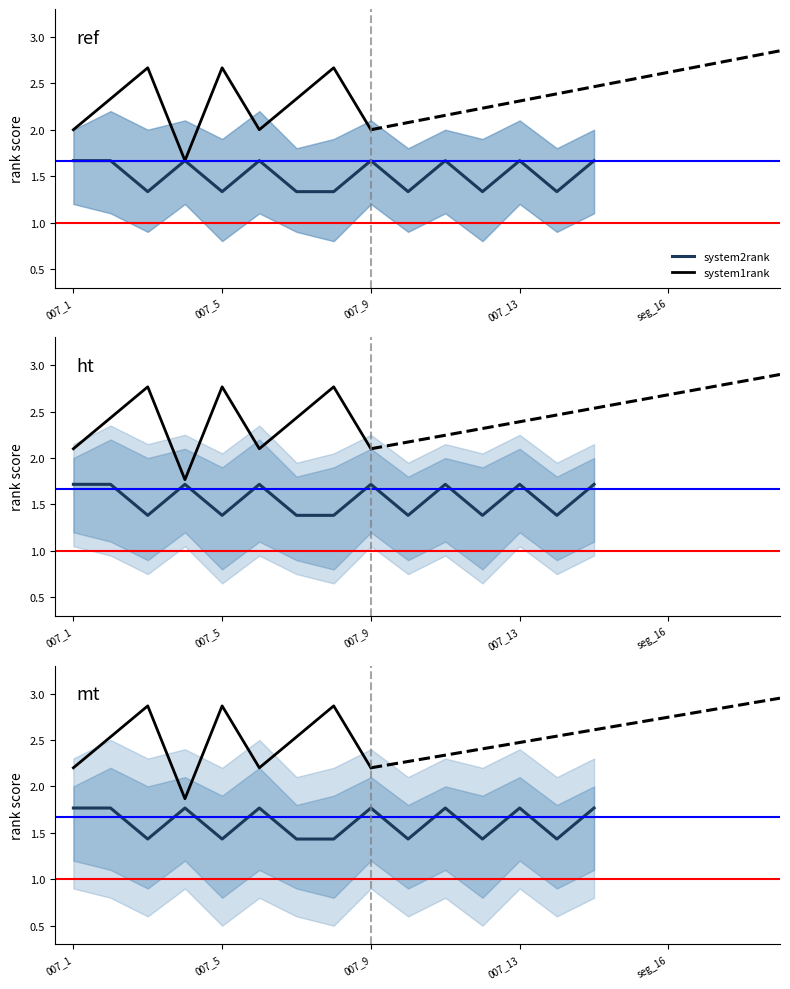

Which series has the largest total across all categories?

system1rank_mean